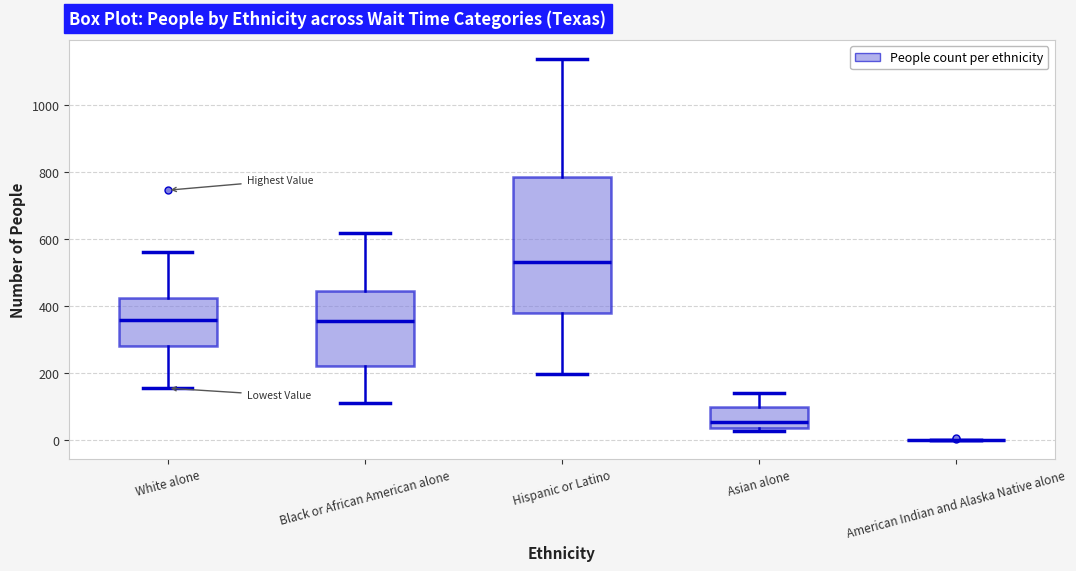

Comparing the boxes themselves (not the whiskers), which one is the tallest?

Hispanic or Latino